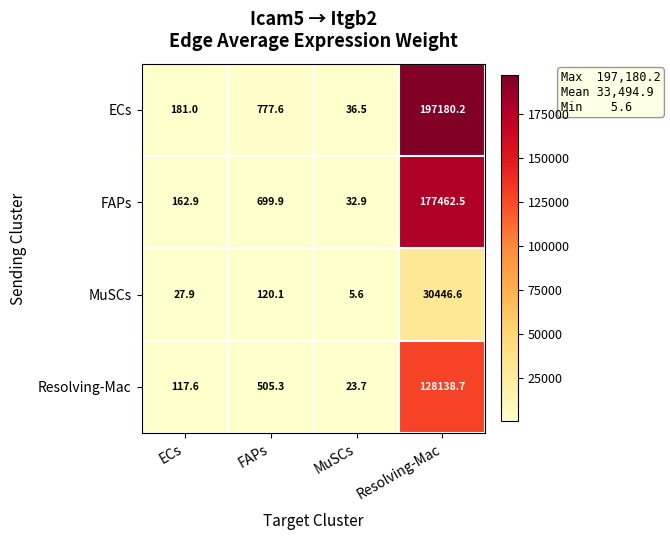

What is the minimum value shown in the chart?

5.6